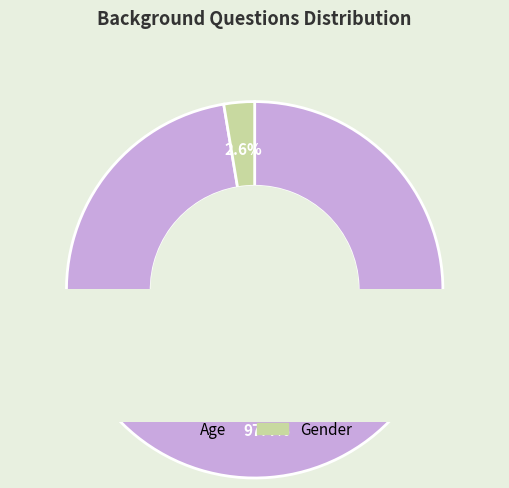

The Gender slice represents 3% of the pie. True or false?

True